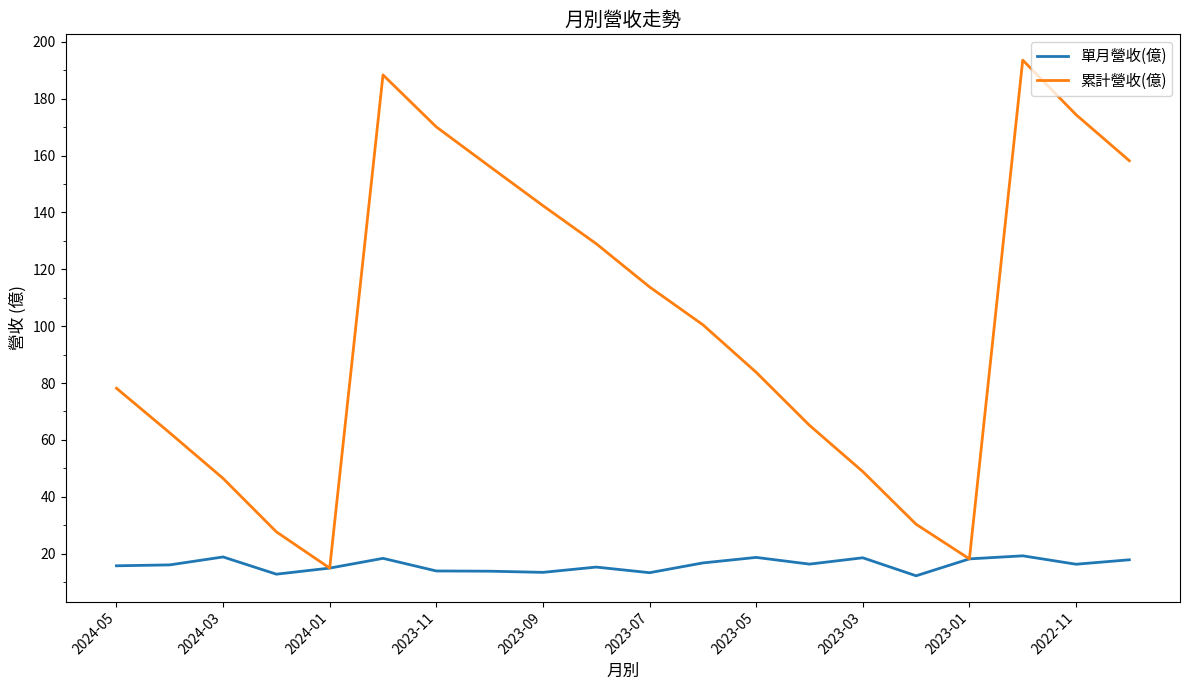

Which series has the largest range (max minus min)?

累計營收(億)